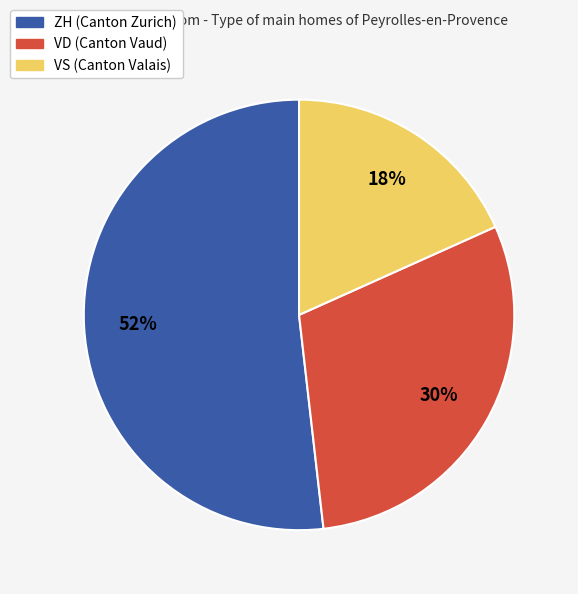

Is there any slice that represents more than half of the pie?

Yes